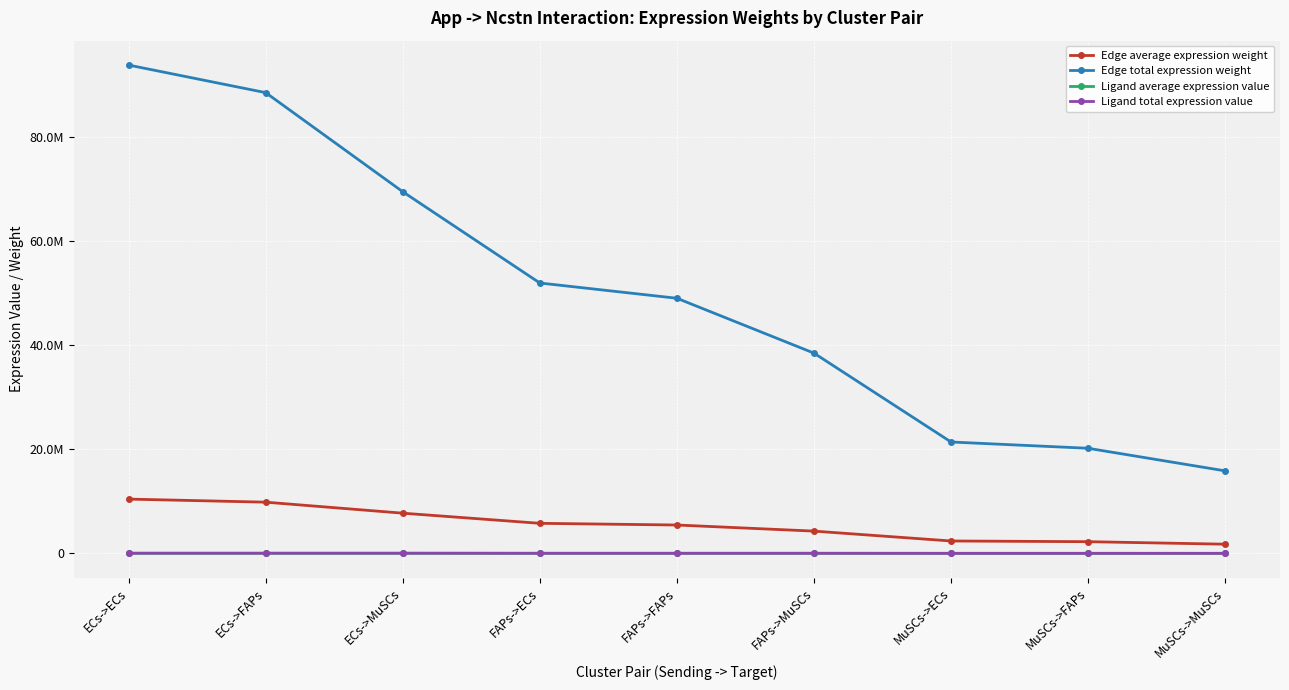

What are all the series names shown in the legend?

Edge average expression weight, Edge total expression weight, Ligand average expression value, Ligand total expression value